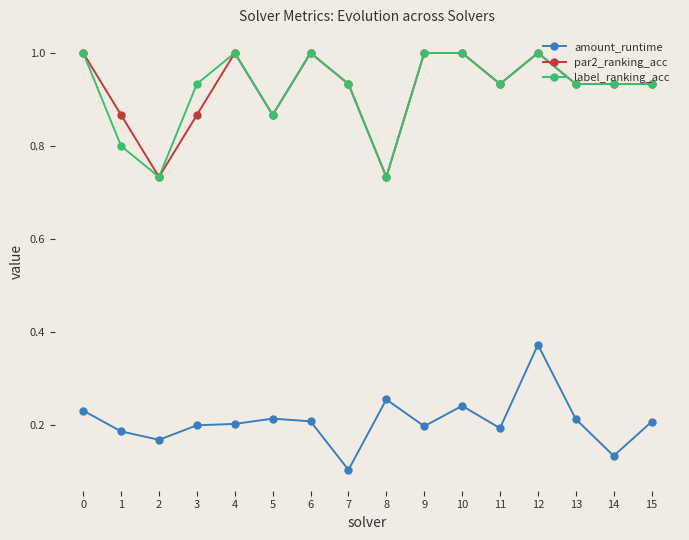

At which category is the sum across all series the highest?

12